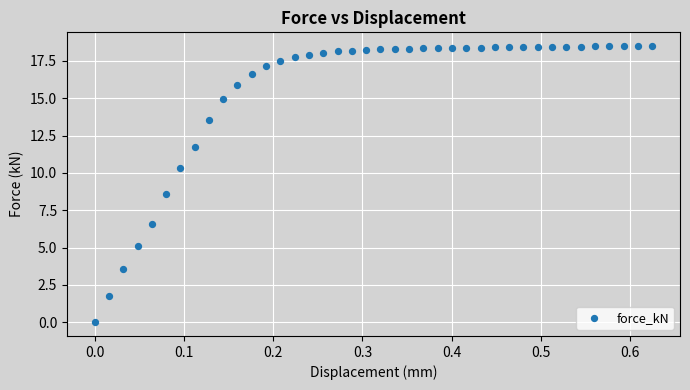

What is the range of Y values (max minus min)?

18.5